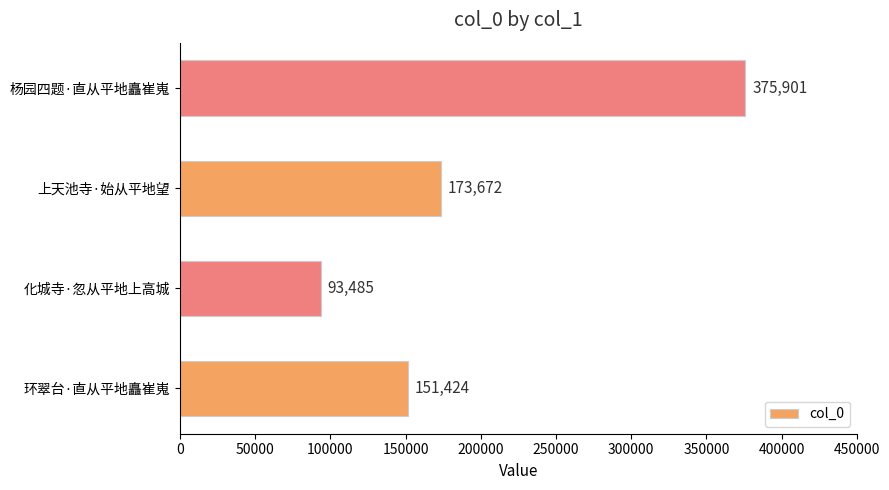

What is the sum of all values?

794482